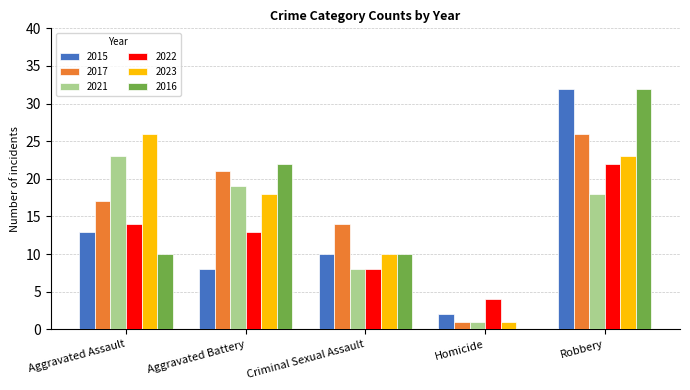

At which label does 2021 first exceed 18?

Aggravated Assault